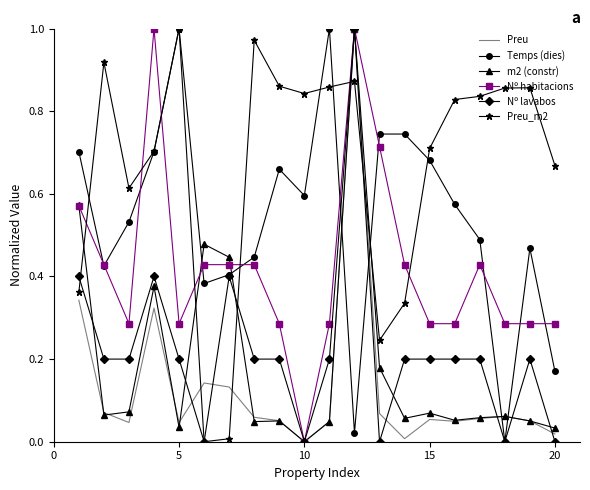

True or false: m2 (constr) and Temps (dies) cross at least once.

True